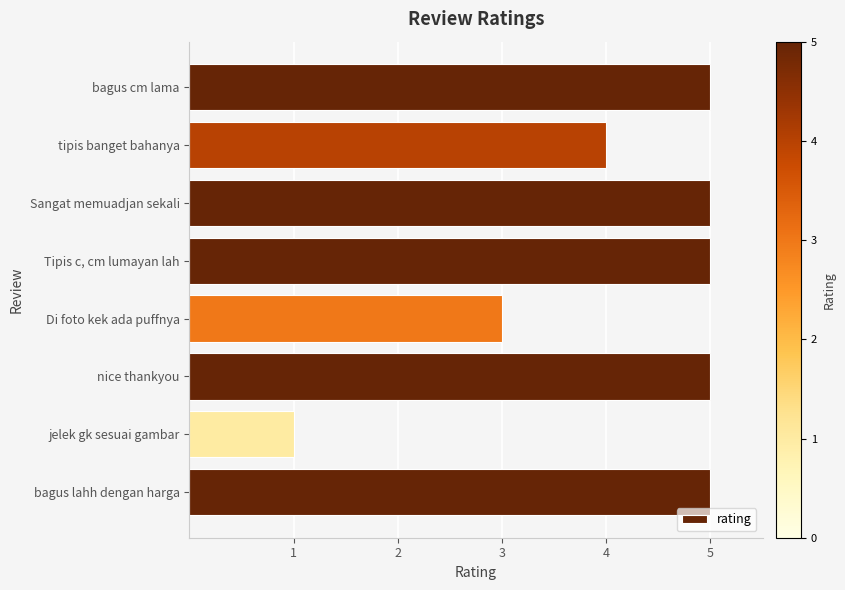

Reading top to bottom, transcribe all the data shown in this chart.

bagus cm lama=5	tipis banget bahanya=4	Sangat memuadjan sekali=5	Tipis c, cm lumayan lah=5	Di foto kek ada puffnya=3	nice thankyou=5	jelek gk sesuai gambar=1	bagus lahh dengan harga=5